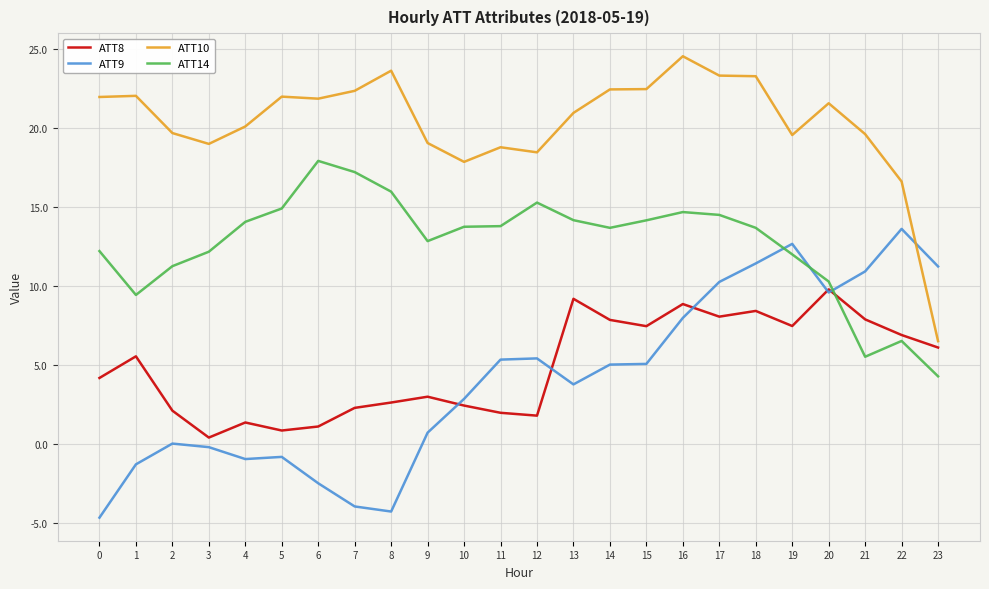

Is the value of ATT9 at 13 greater than the value of ATT8 at 13?

No